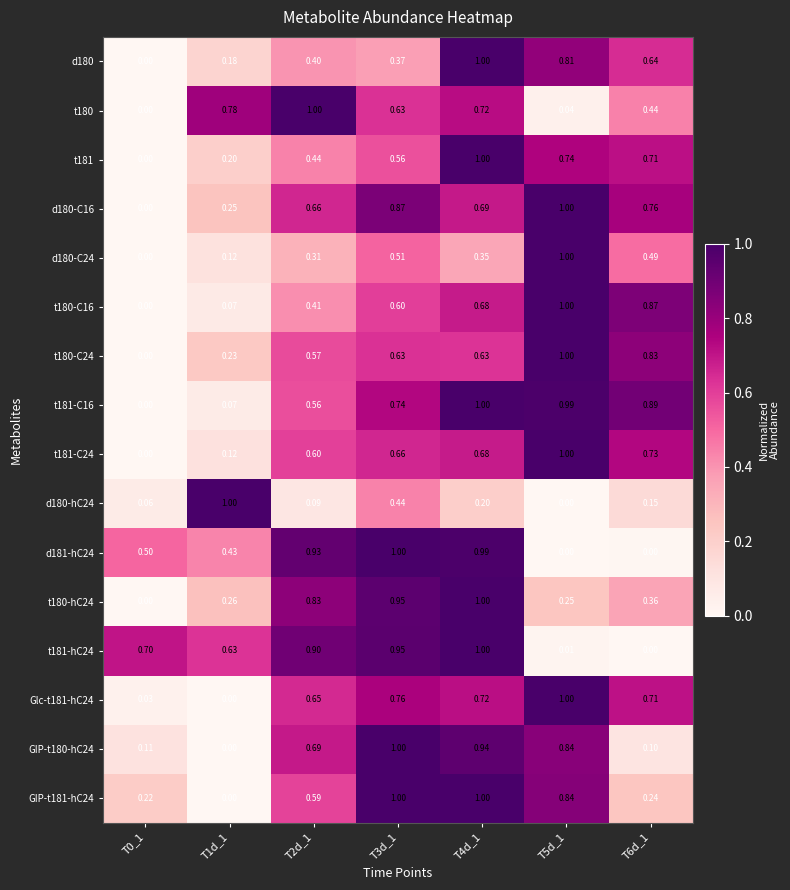

At how many categories does at least one series exceed 0?

7